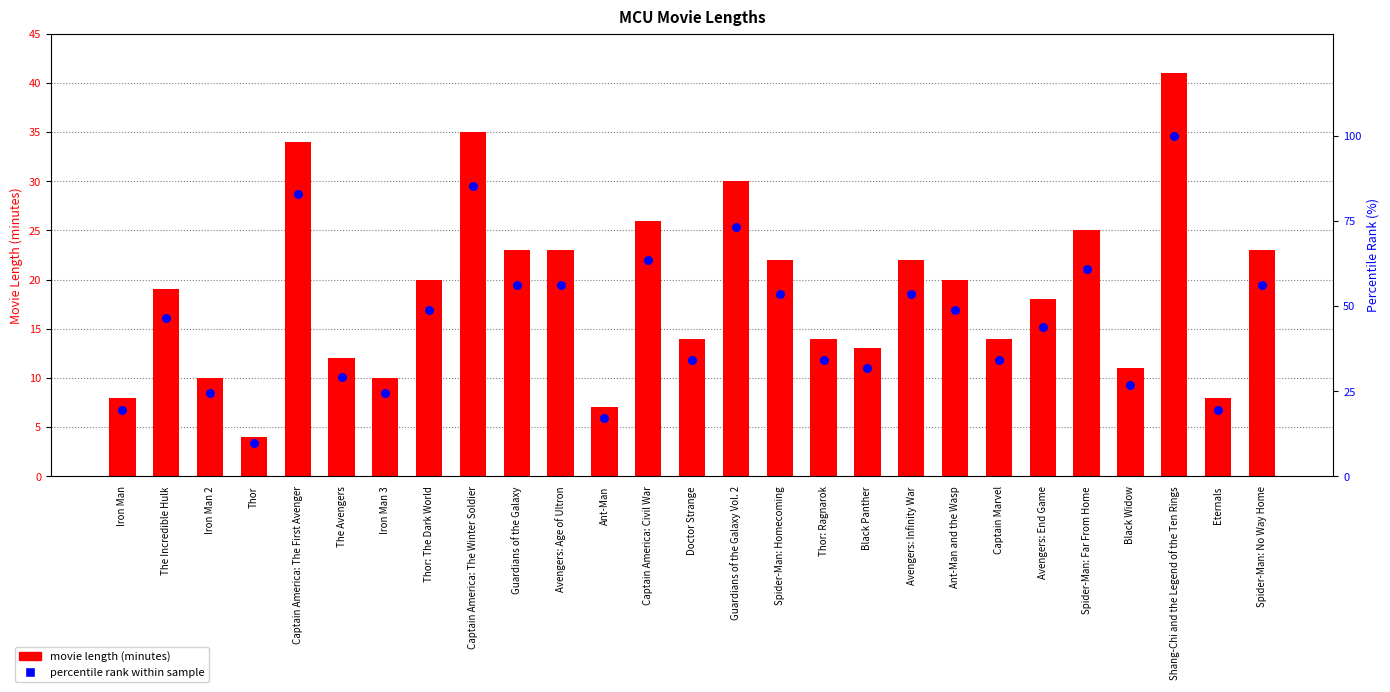

Which series contains the lowest Y value?

movie length (minutes)